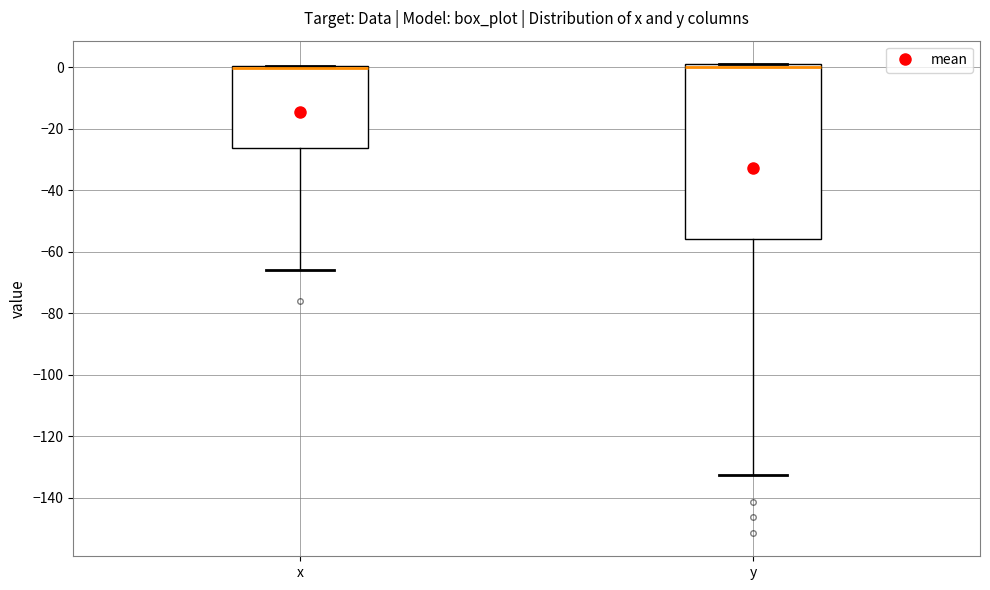

Which box is the tallest, from its lower edge to its upper edge?

y